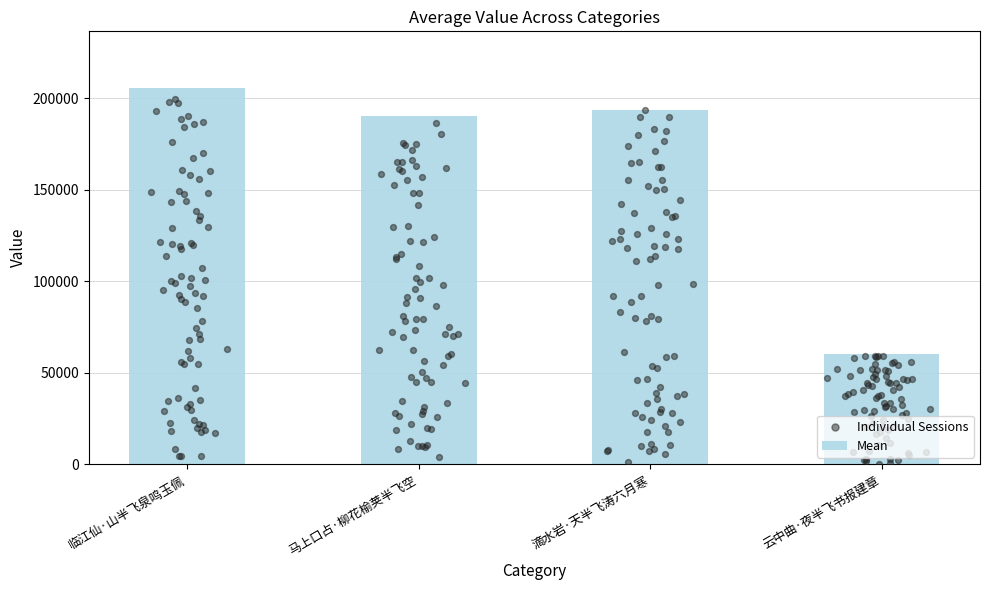

Approximately how many times larger is the value at 临江仙·山半飞泉鸣玉佩 compared to 云中曲·夜半飞书报建章?

3.4